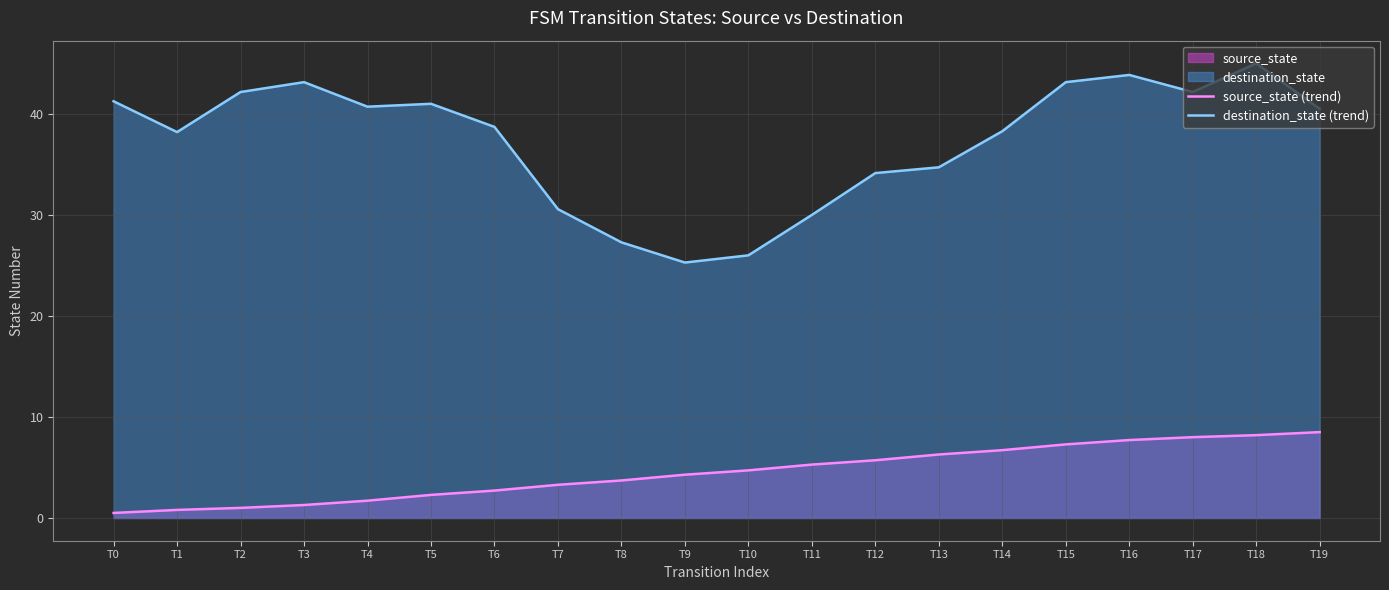

Where does the source_state (trend) series first go above 4?

T9